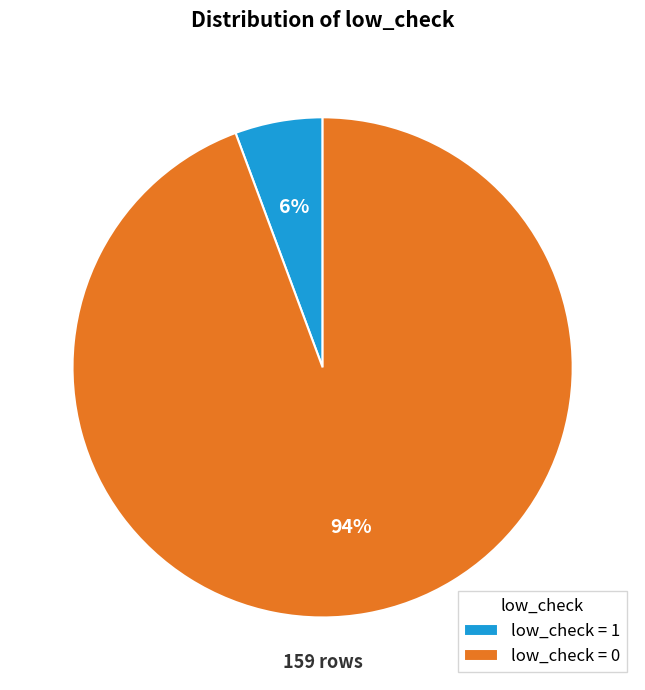

Which category has the biggest portion of the pie?

low_check = 0